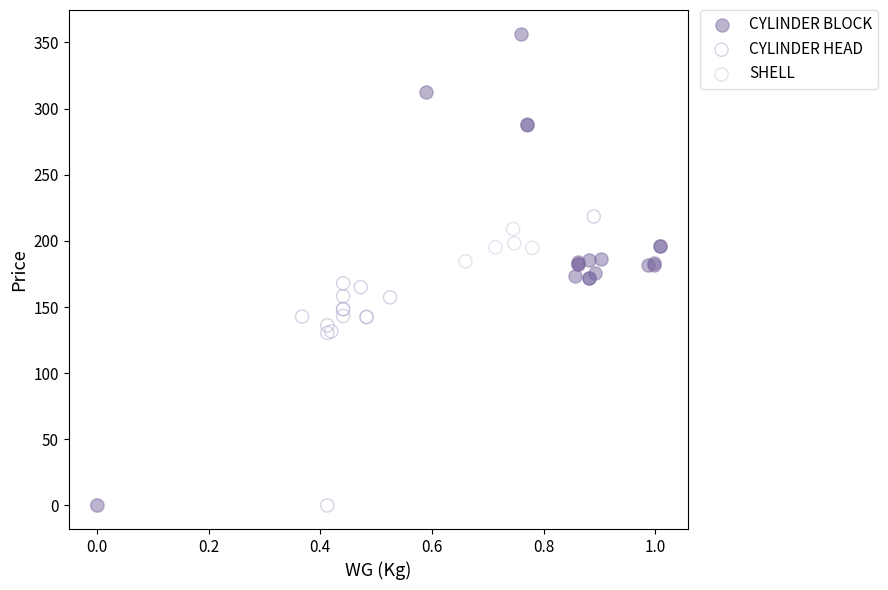

Which series reaches the maximum Y coordinate?

CYLINDER BLOCK